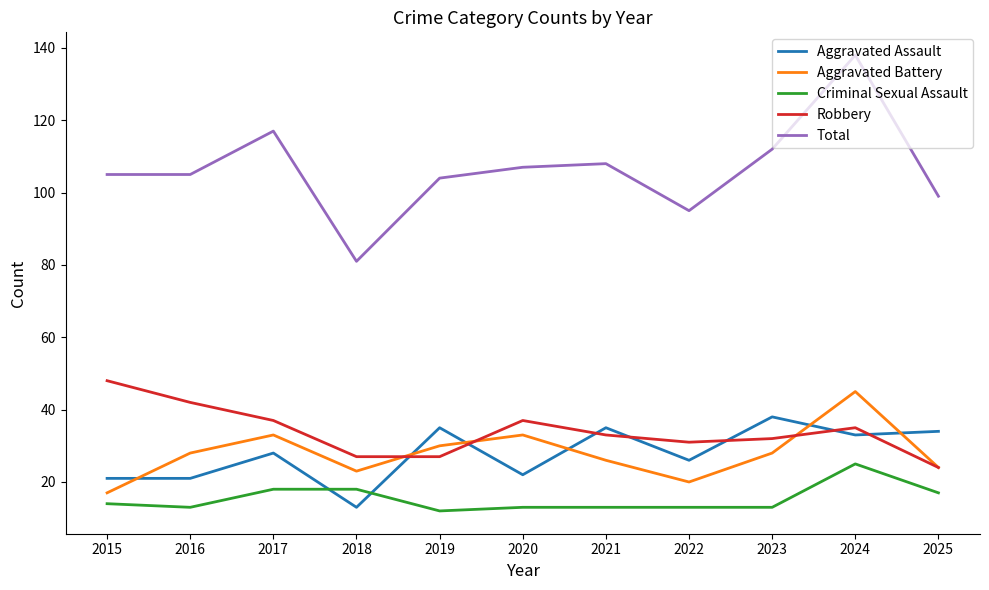

True or false: Aggravated Assault has more than 2 points higher than both neighbors.

True